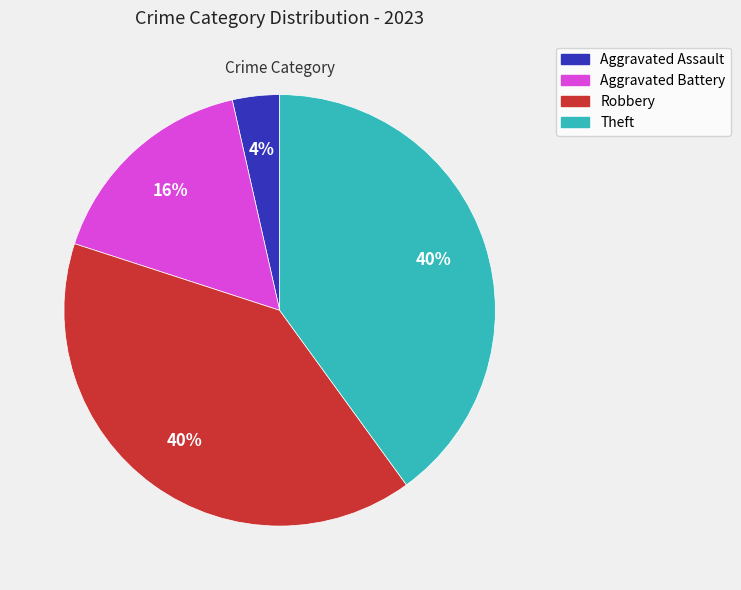

To the nearest percent, what is the combined percentage of Theft and Aggravated Assault?

44%